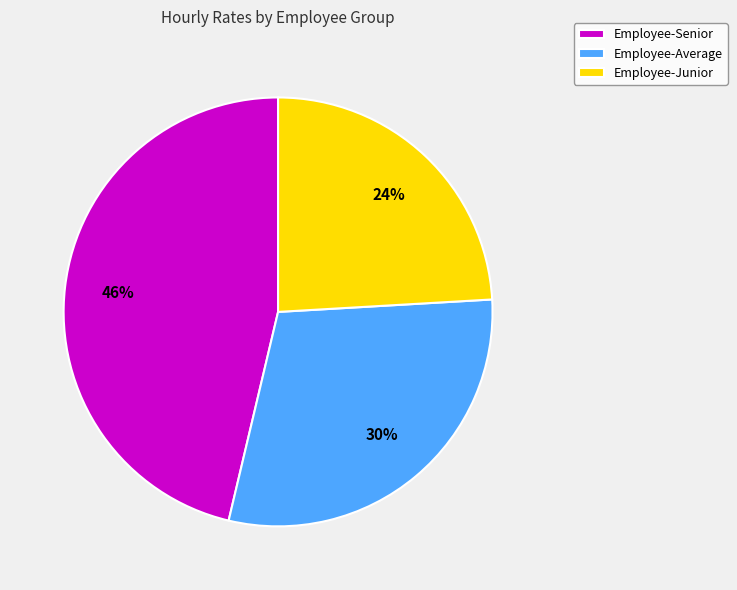

To the nearest percent, what percentage of the pie is Employee-Junior?

24%